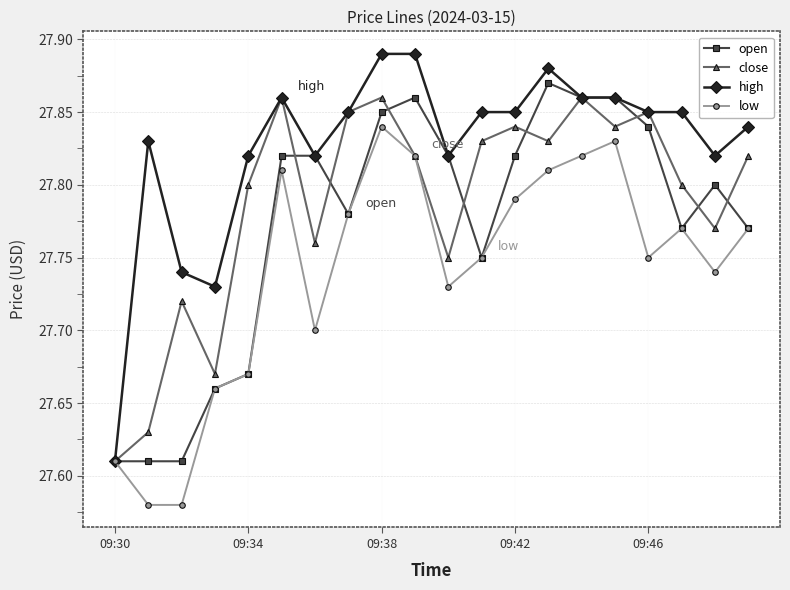

True or false: low has more than 0 interior local peaks.

True